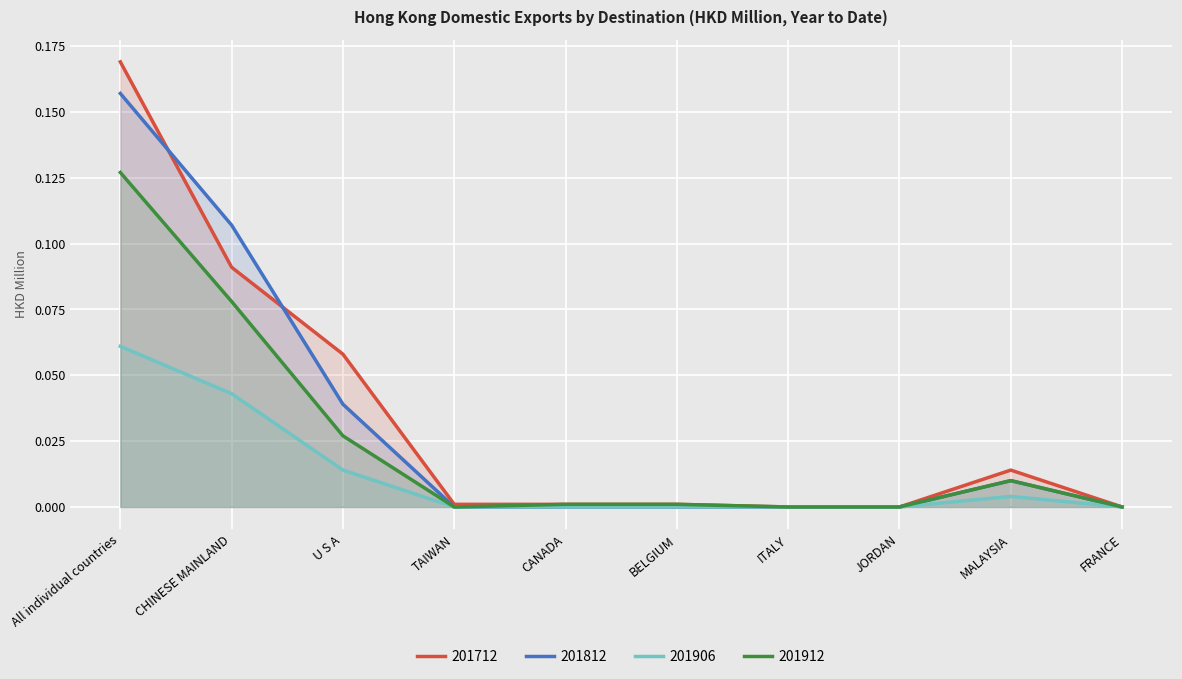

How many interior local peaks does the 201906 series have?

1